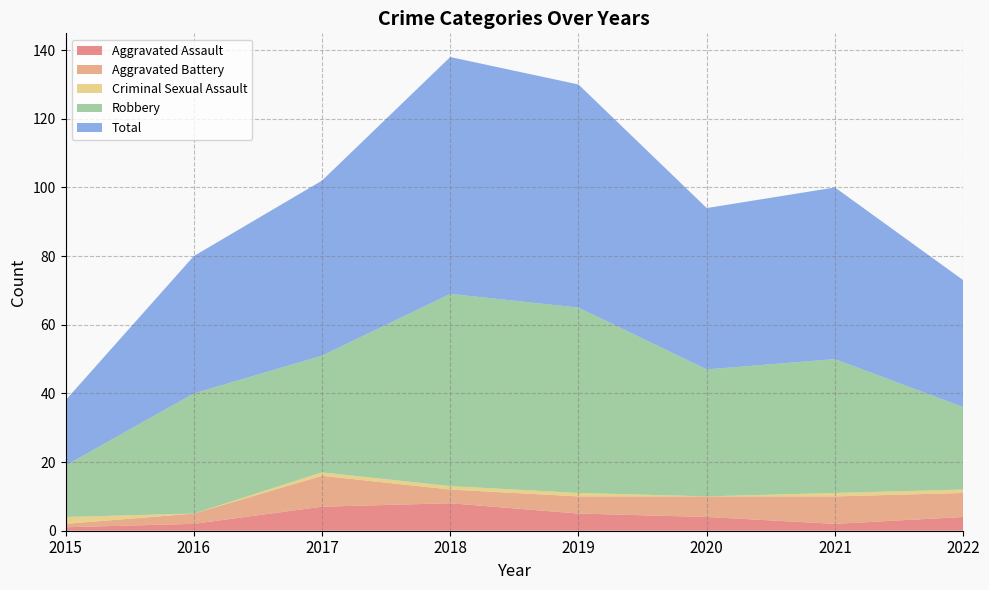

Reading left to right, what are all the values shown in this chart?

Aggravated Assault: 1	2	7	8	5	4	2	4
Aggravated Battery: 1	3	9	4	5	6	8	7
Criminal Sexual Assault: 2	0	1	1	1	0	1	1
Robbery: 15	35	34	56	54	37	39	24
Total: 19	40	51	69	65	47	50	37